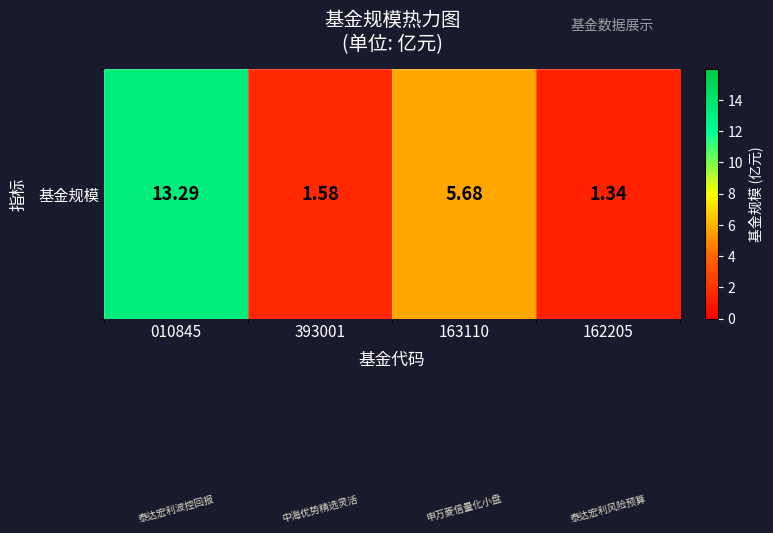

What is the maximum value shown in the chart?

13.3